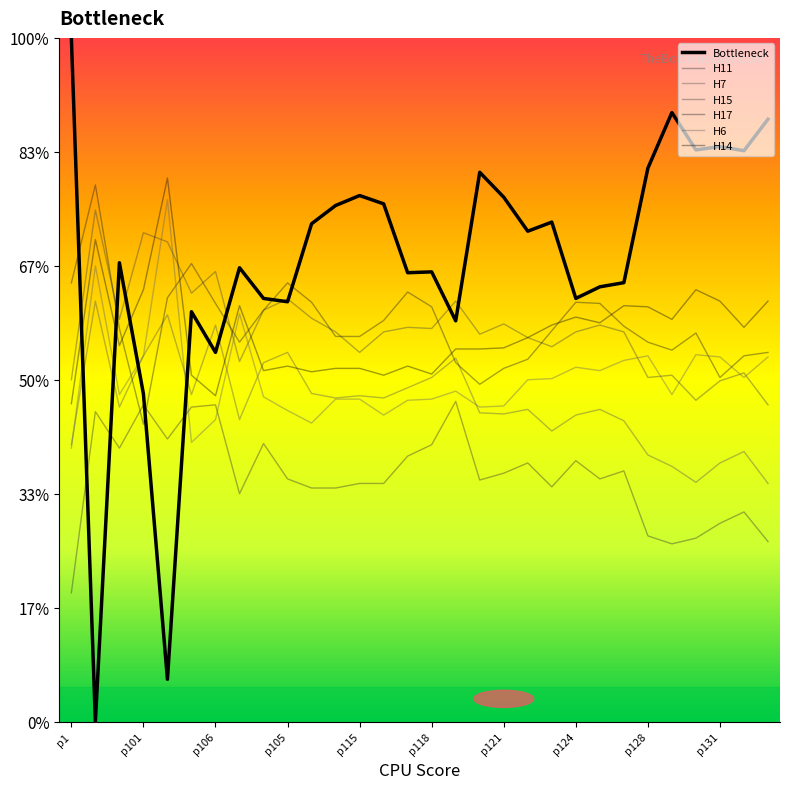

True or false: H11 and H7 cross at least once.

False